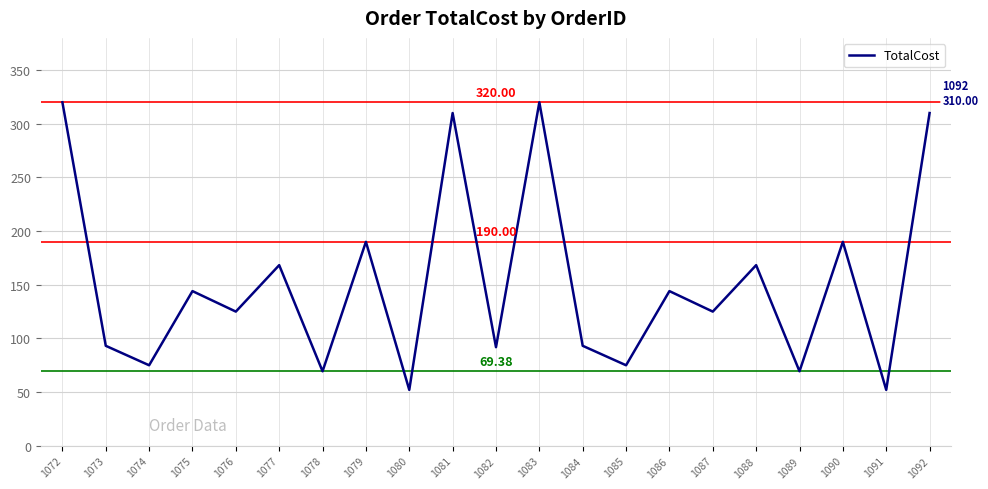

Which has a higher value, 1087 or 1083?

1083